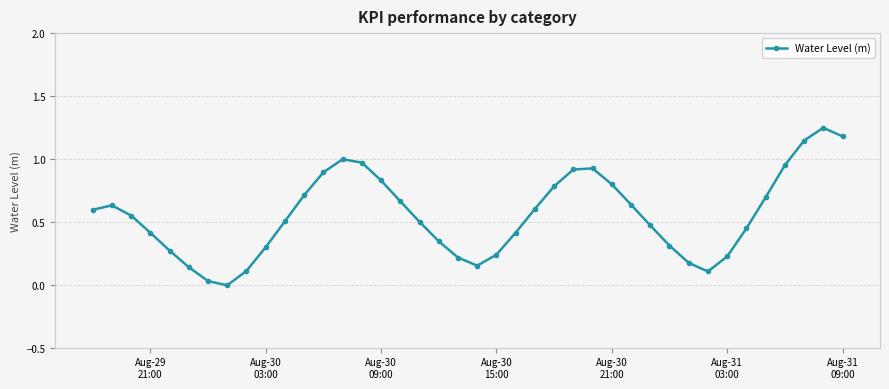

Does the chart display data point markers on the line(s)?

Yes